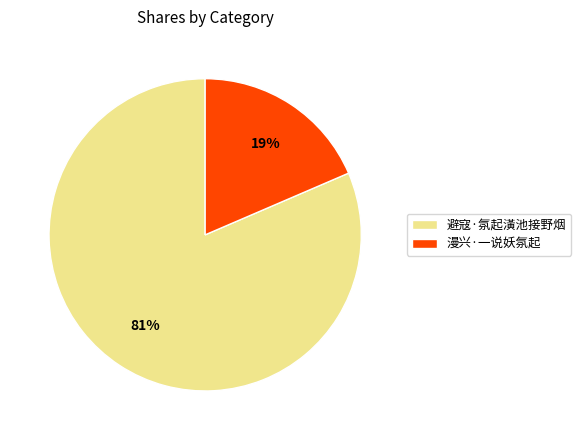

True or false: 漫兴·一说妖氛起 accounts for 19% of the total.

True